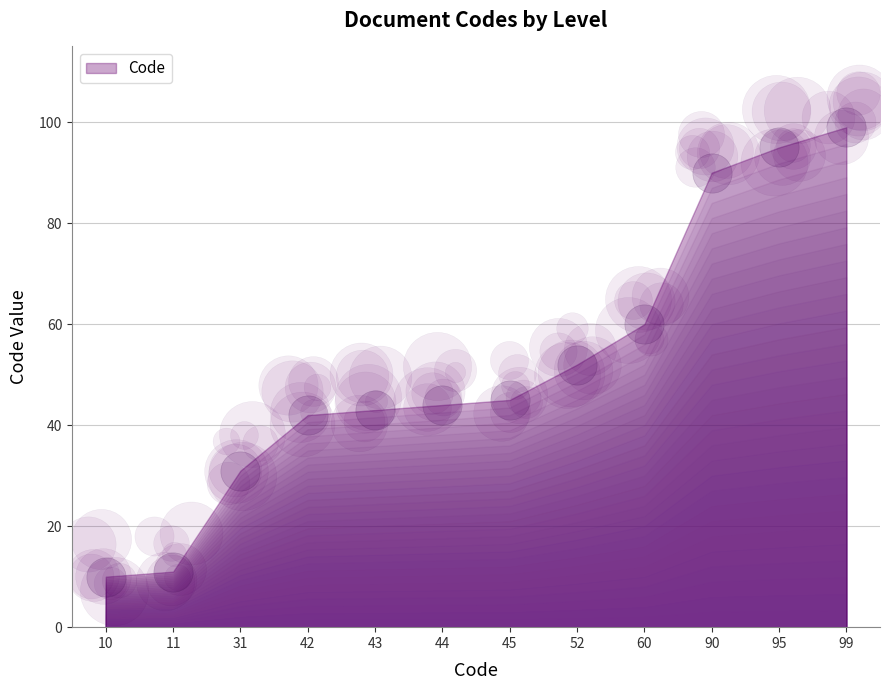

What is the change in value from 45 to 52?

+7